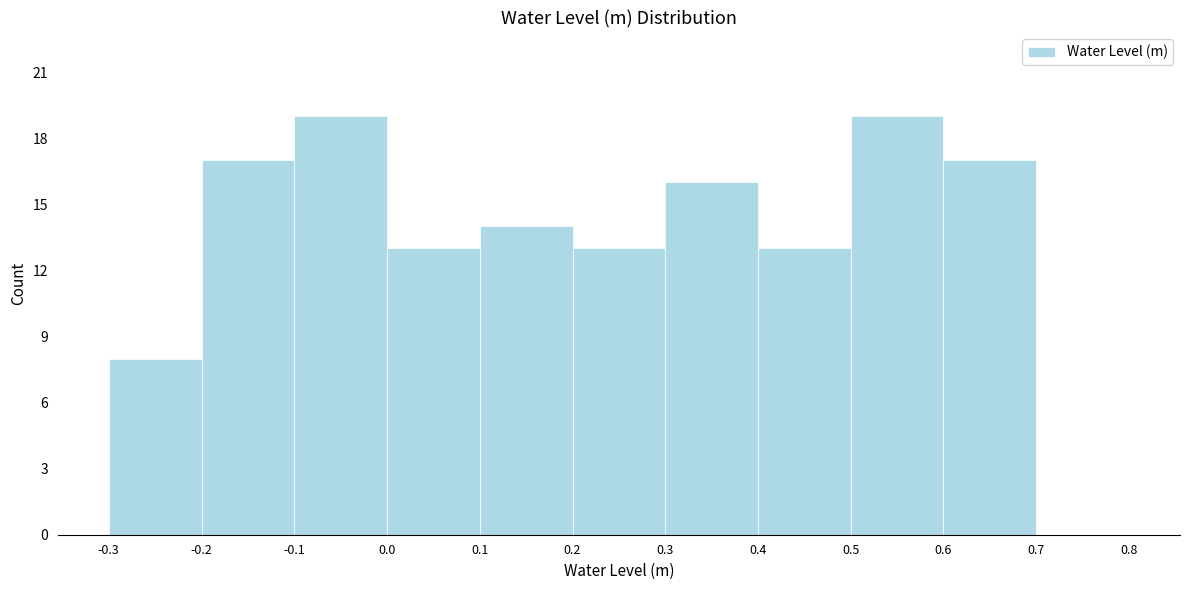

Reading left to right, transcribe this chart: for each bar, give the range it covers on the x-axis and its height. The values are not printed on the chart, so give them approximately, as read against the axis.

-0.3 to -0.2: 8
-0.2 to -0.1: 17
-0.1 to 0.0: 19
0.0 to 0.1: 13
0.1 to 0.2: 14
0.2 to 0.3: 13
0.3 to 0.4: 16
0.4 to 0.5: 13
0.5 to 0.6: 19
0.6 to 0.7: 17
0.7 to 0.8: 0